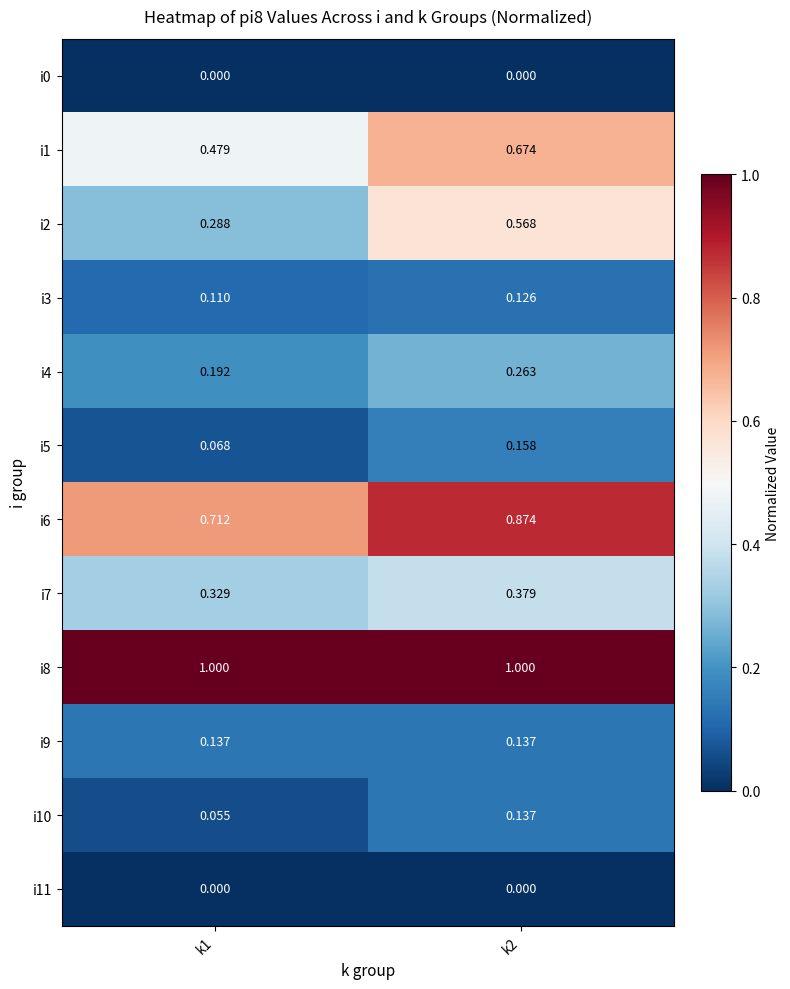

Count the number of data series in this chart.

12